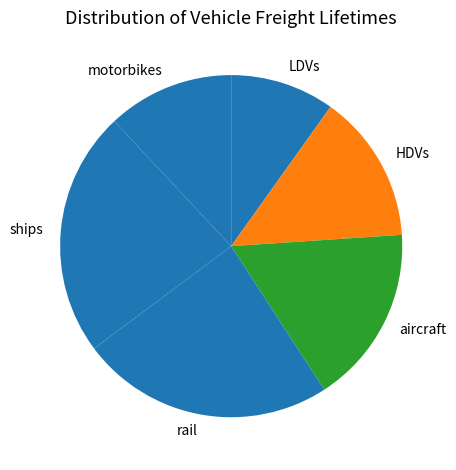

Rank the categories by value from lowest to highest.

LDVs, motorbikes, HDVs, aircraft, ships, rail